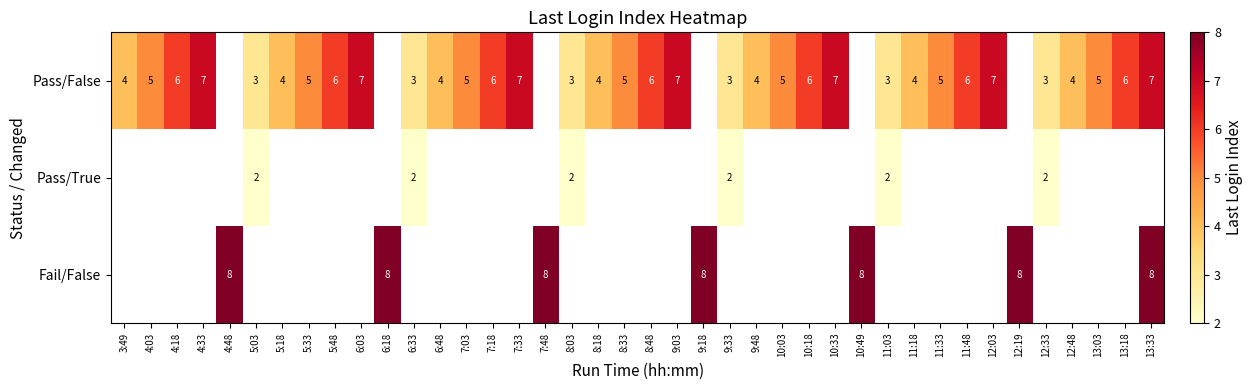

At how many categories does at least one series exceed 4?

27